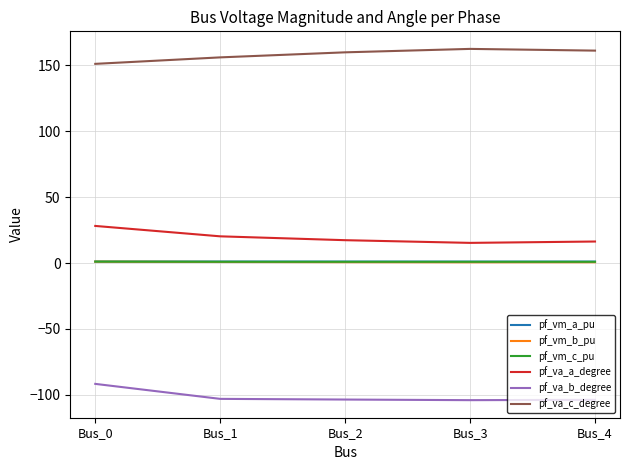

Which category has the highest value in the pf_va_b_degree series?

Bus_0